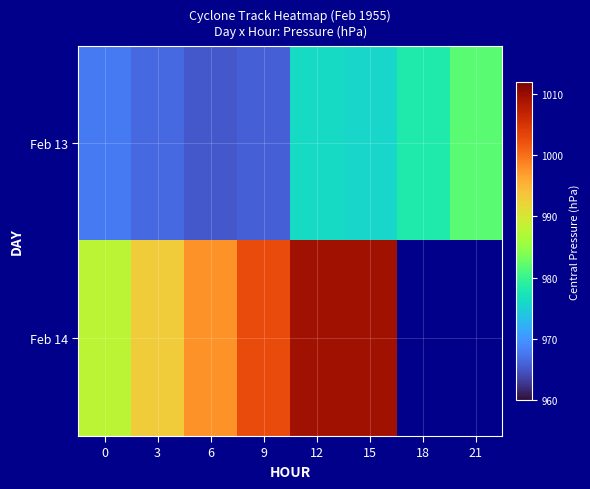

What is the minimum value for Feb 13?

965.1